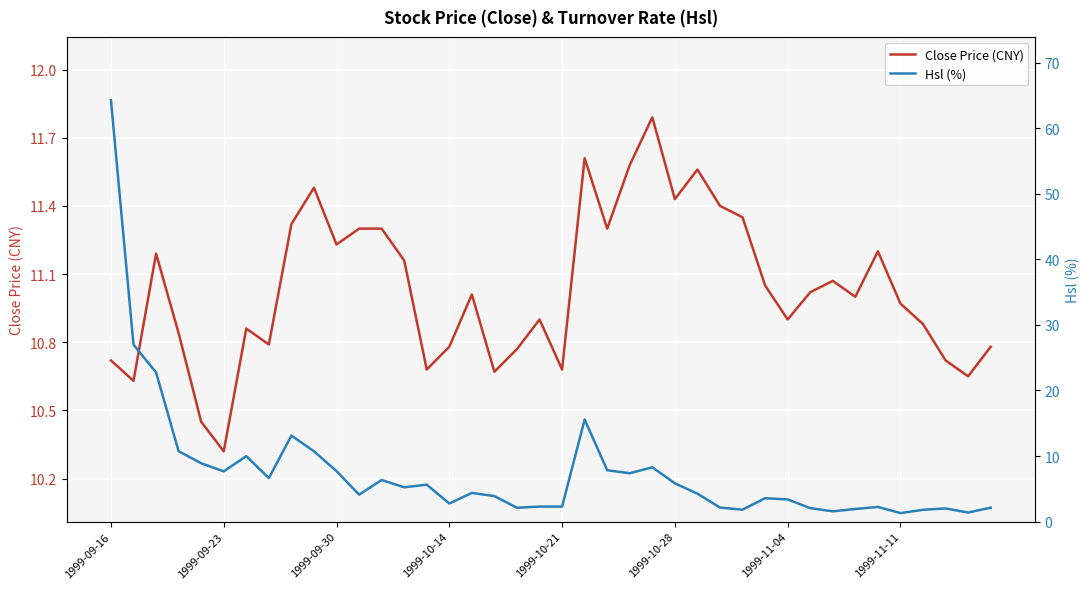

Which series has the largest total across all categories?

Close Price (CNY)